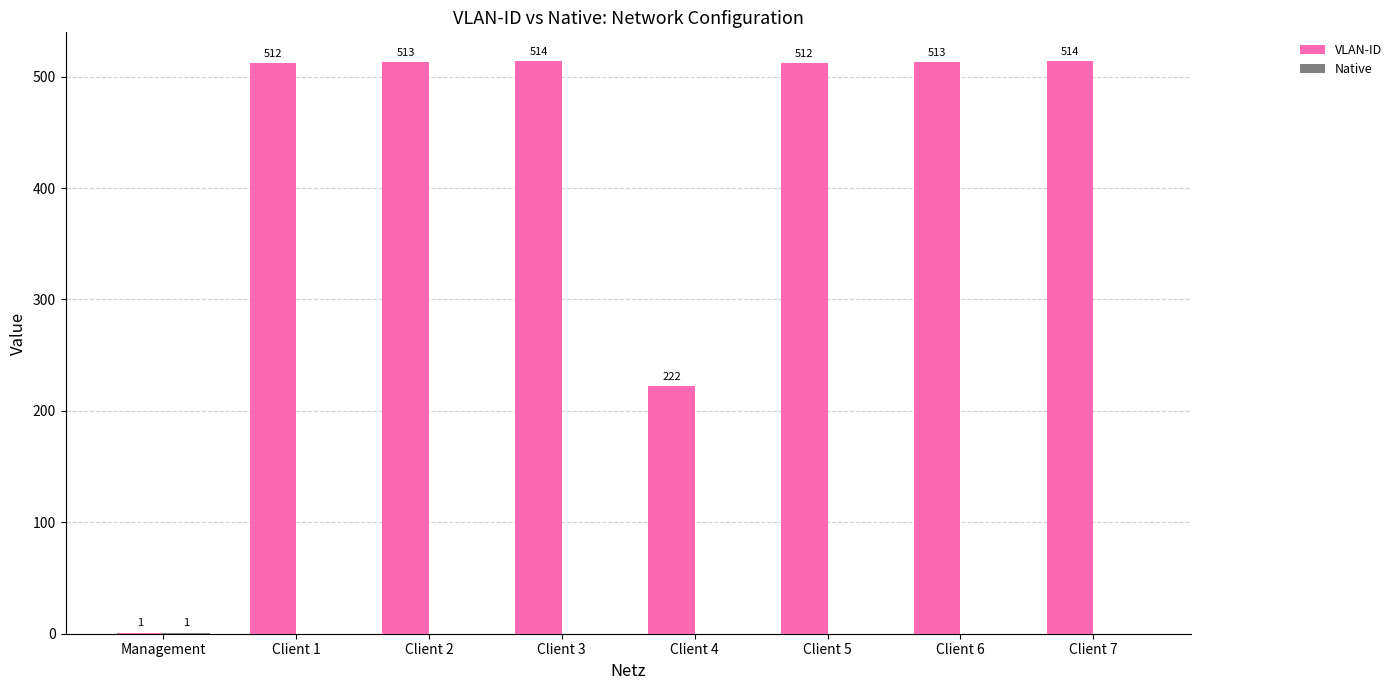

What is the sum of all VLAN-ID values?

3301